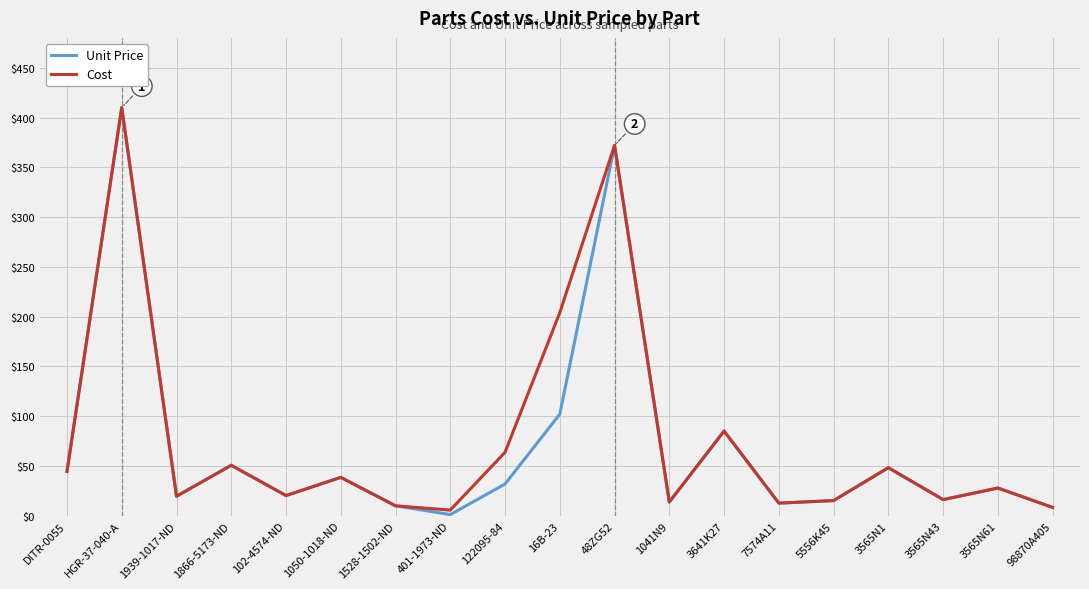

Which series has the widest spread of values?

Unit Price